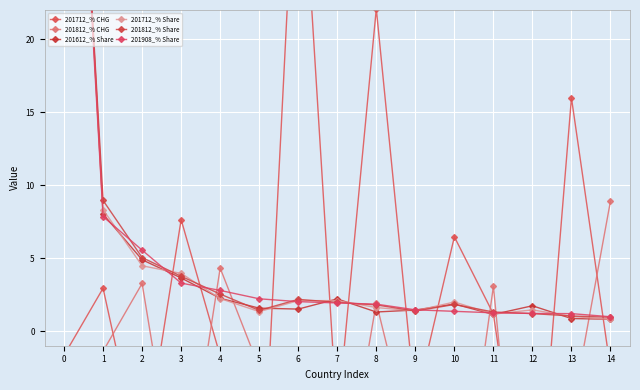

List the labels in order of 201812_% Share value, smallest first.

14, 13, 12, 11, 9, 5, 8, 10, 7, 6, 4, 3, 2, 1, 0